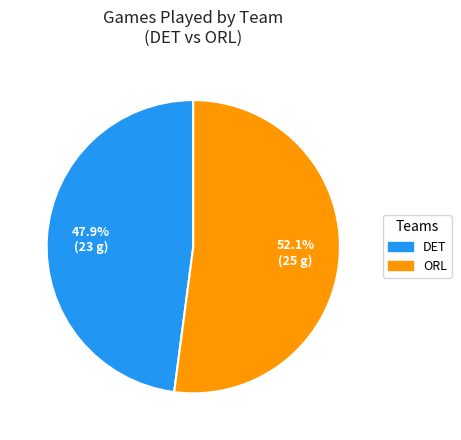

To the nearest percent, what is the difference between the ORL and DET slice percentages?

4%